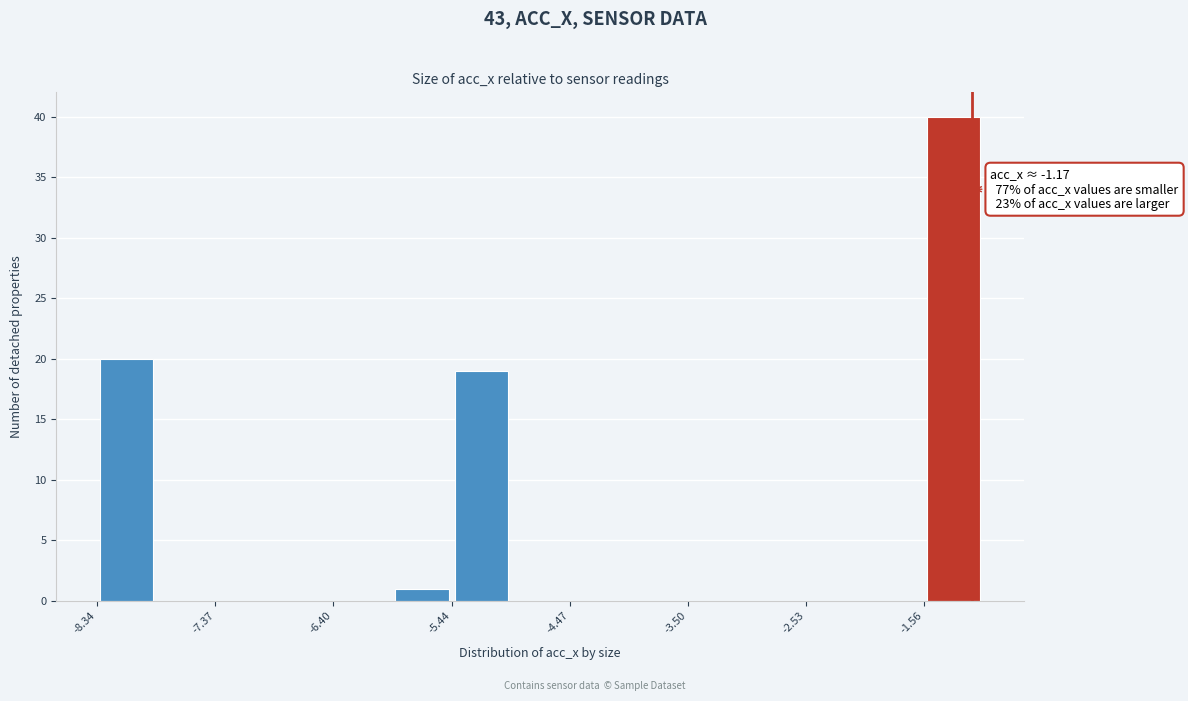

Over which range of the x-axis is the bar tallest?

-1.6 to -1.1